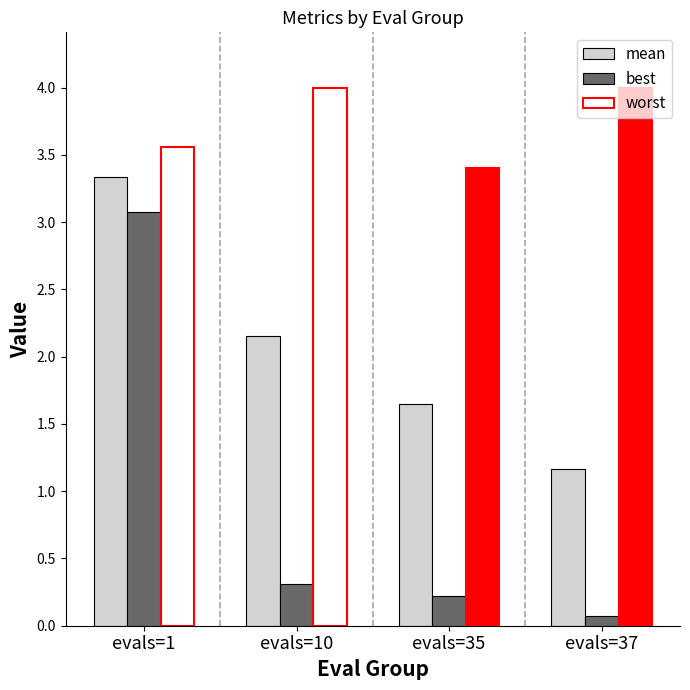

The value of worst at evals=35 is 3.4. True or false?

True